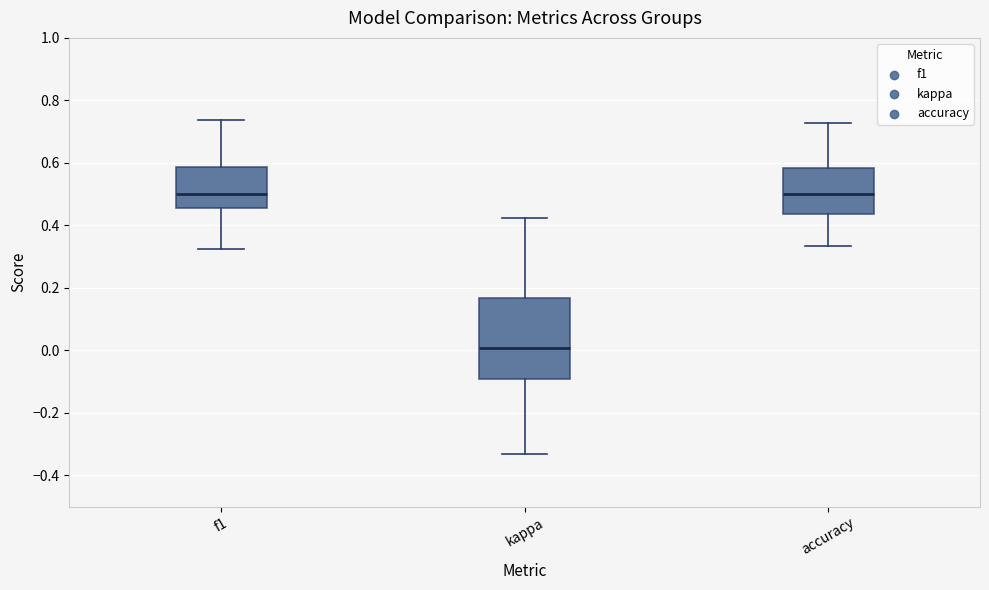

Reading left to right, transcribe this box plot: for each box, give where its median line is, the range the box spans, and where its two whiskers end, as read against the y-axis. The values are not printed on the chart, so give them approximately, as read against the axis.

f1: median 0.50, box 0.46 to 0.58, whiskers 0.32 to 0.74
kappa: median 0.00, box -0.10 to 0.16, whiskers -0.34 to 0.42
accuracy: median 0.50, box 0.44 to 0.58, whiskers 0.34 to 0.72